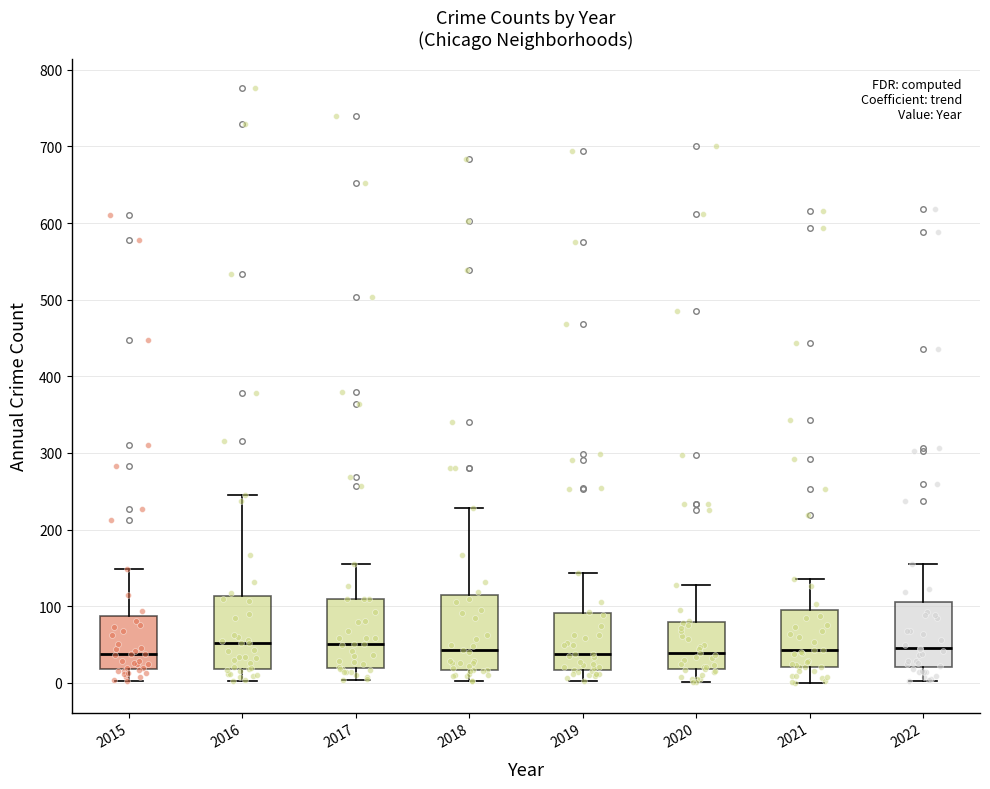

Reading left to right, read every box against the y-axis: the position of its median line, the range the box covers, and the ends of its whiskers. The values are not printed on the chart, so give them approximately, as read against the axis.

2015: median 40, box 20 to 90, whiskers 0 to 150
2016: median 50, box 20 to 110, whiskers 0 to 250
2017: median 50, box 20 to 110, whiskers 0 to 160
2018: median 40, box 20 to 110, whiskers 0 to 230
2019: median 40, box 20 to 90, whiskers 0 to 140
2020: median 40, box 20 to 80, whiskers 0 to 130
2021: median 40, box 20 to 100, whiskers 0 to 140
2022: median 50, box 20 to 110, whiskers 0 to 160